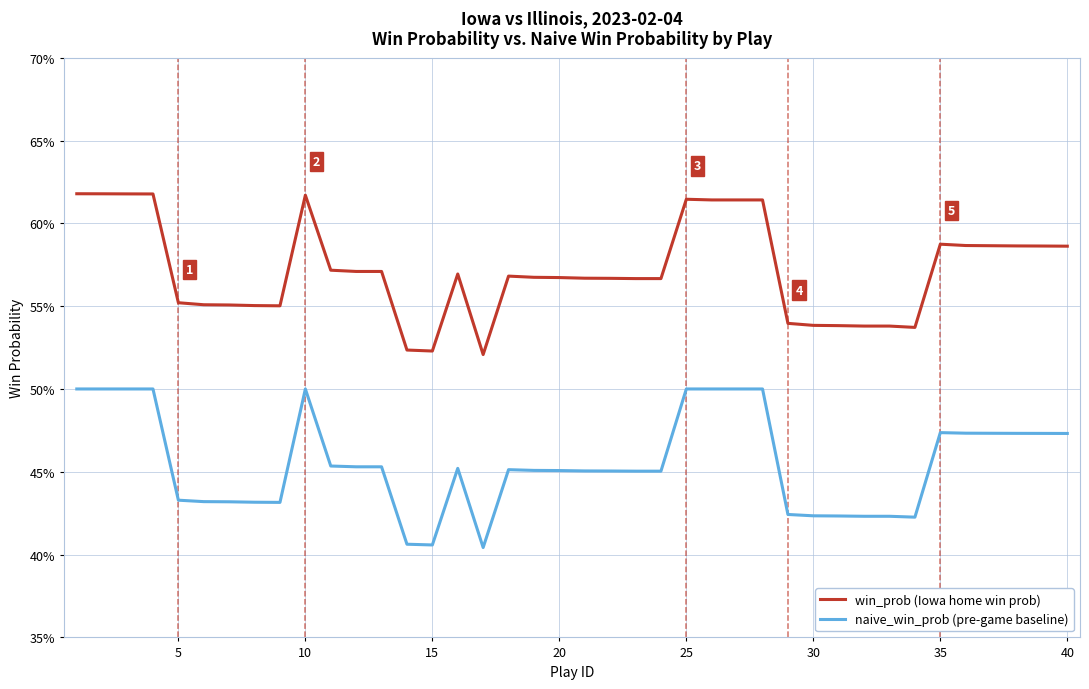

Which series has the largest total across all categories?

win_prob (Iowa home win prob)